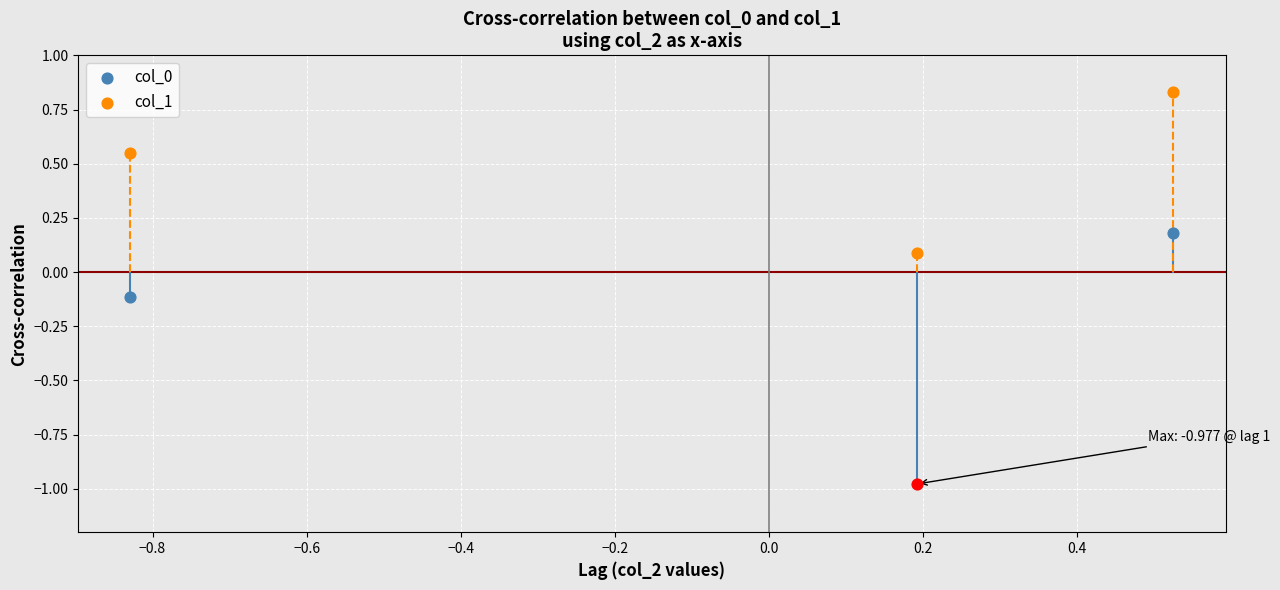

What are all the series names shown in the legend?

col_0, col_1